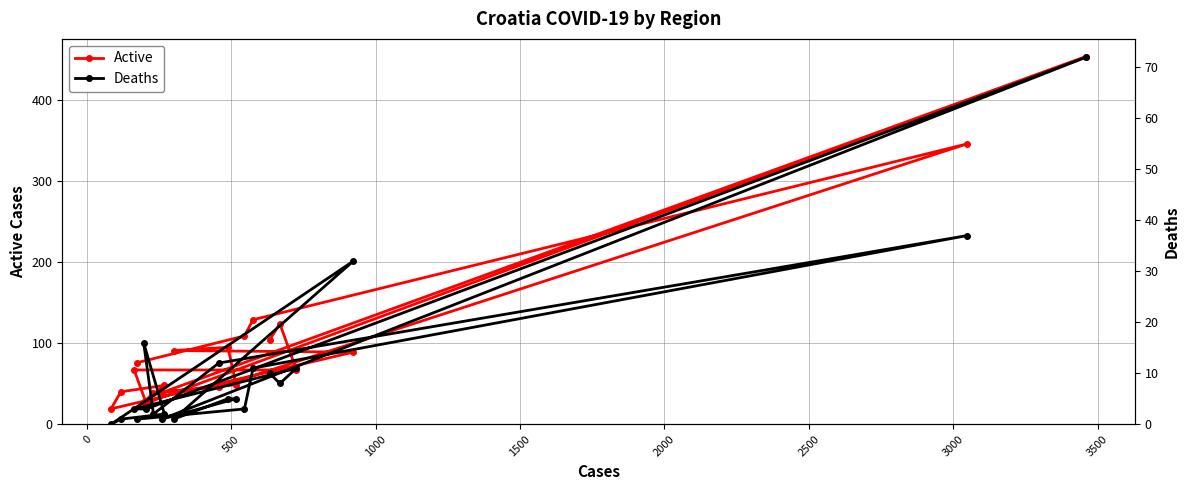

What is the value of the Active point at the 1st from the left?

19